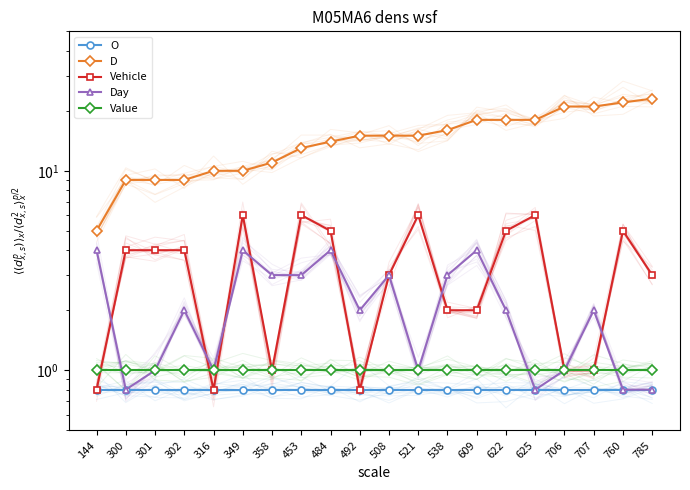

Between 144 and 622, which series saw the biggest shift?

D